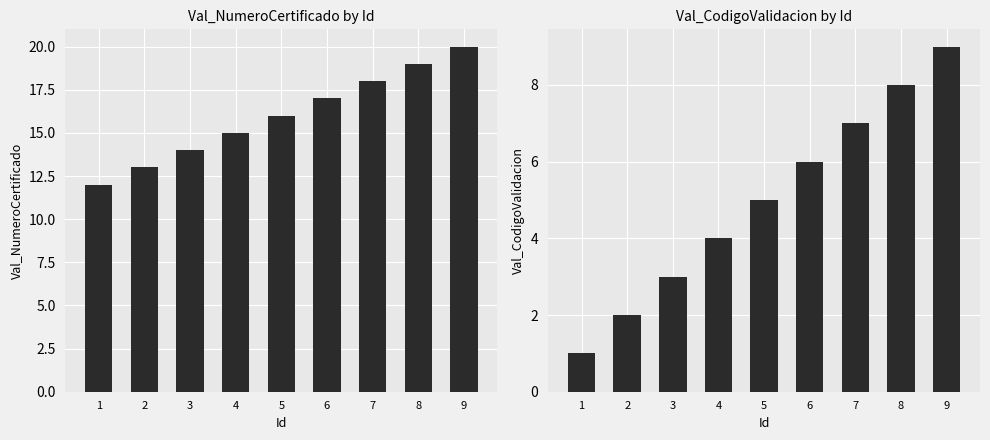

How many Val_CodigoValidacion values are between 3 and 7?

5